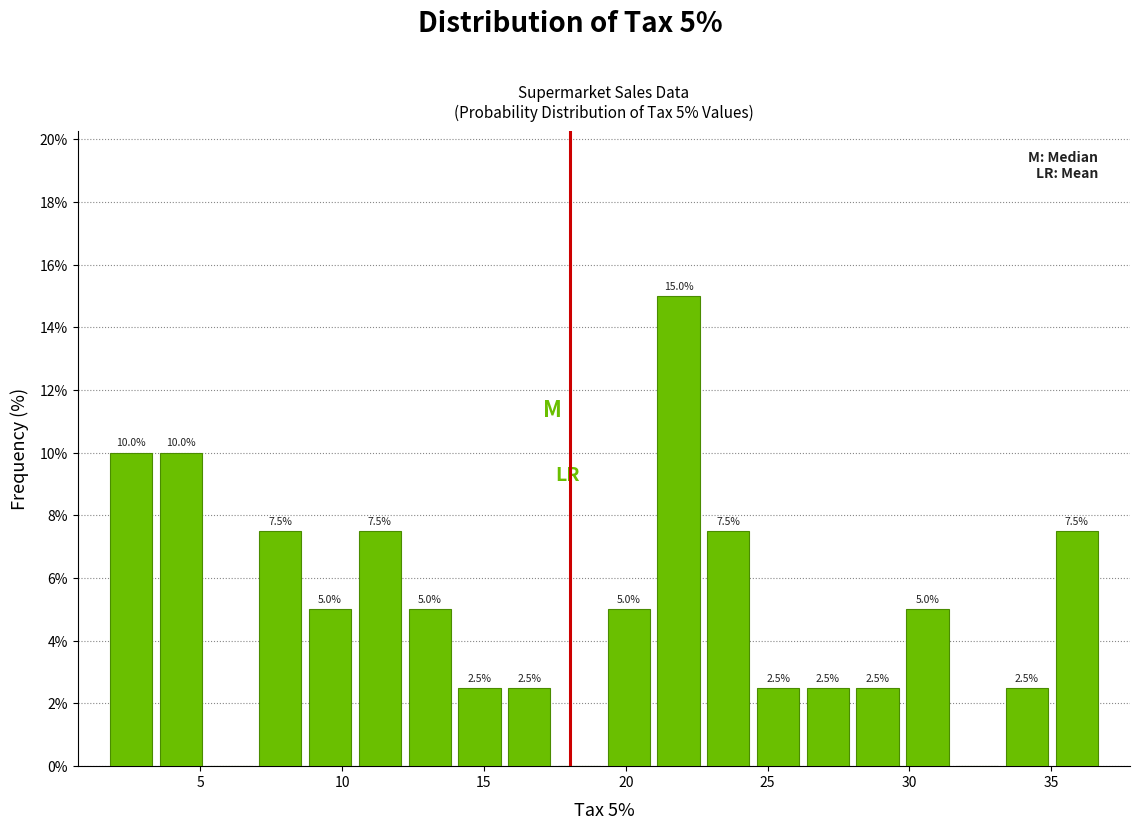

Read against the x-axis, roughly where is the centre of the tallest bar?

22.0